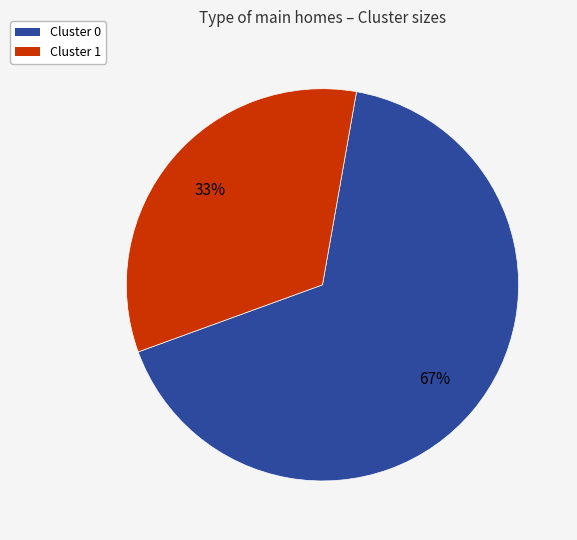

To the nearest percent, what is the average slice percentage?

50%